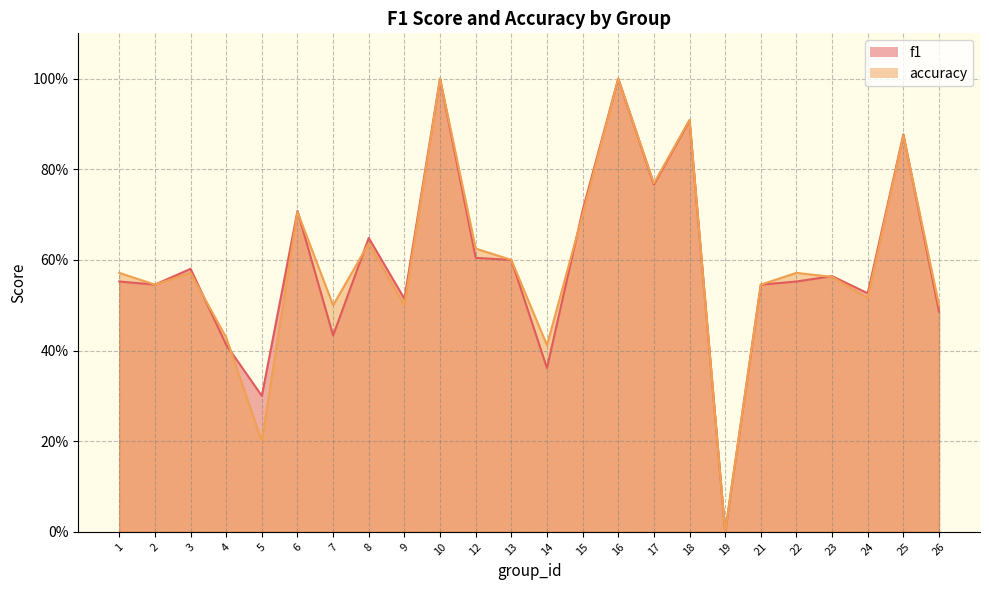

In f1, how many points are higher than both neighbors (excluding endpoints)?

8